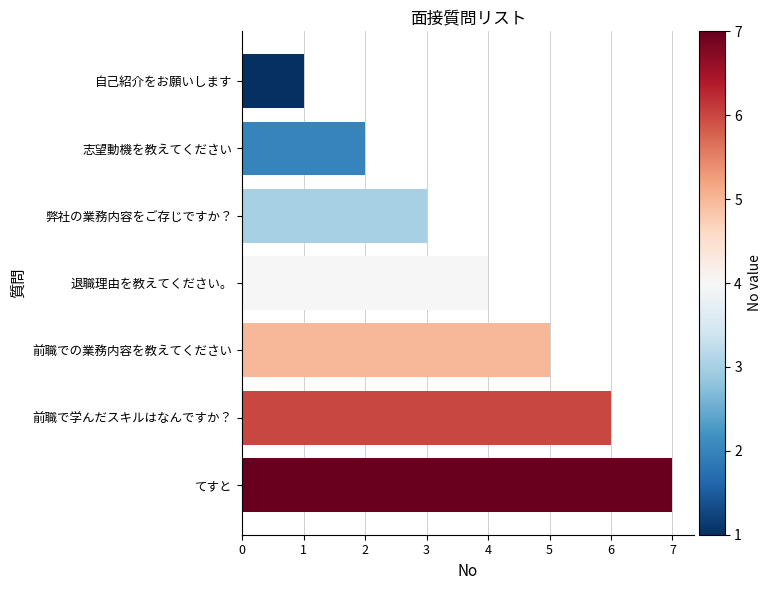

Count the number of data series in this chart.

1